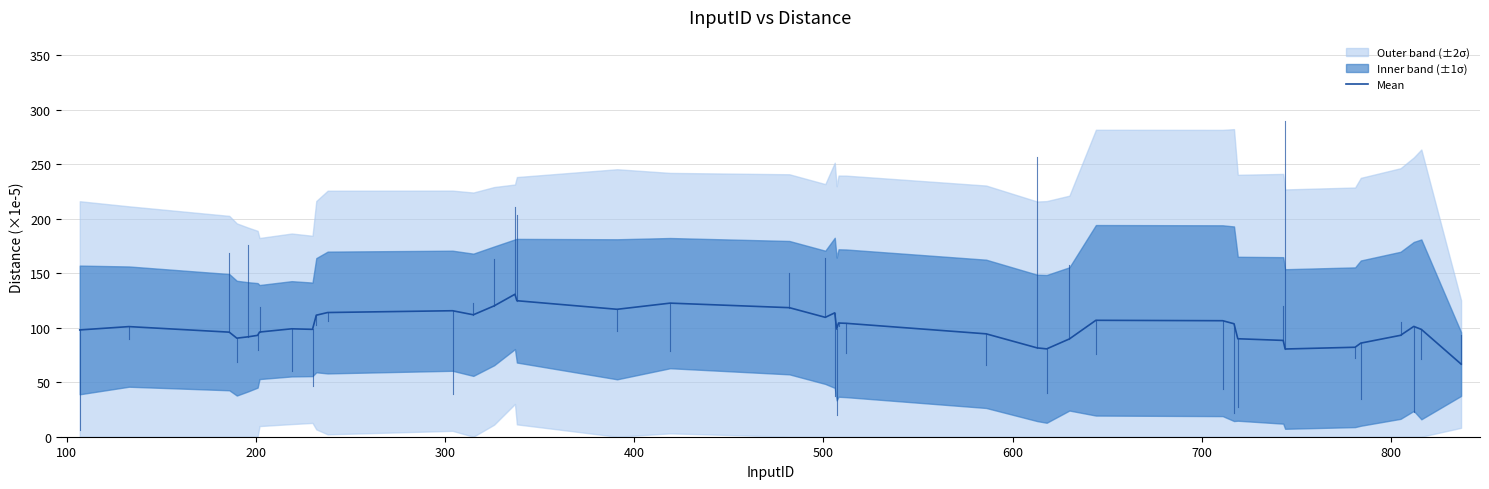

How many interior local peaks (higher than both neighbors) does the data have?

9